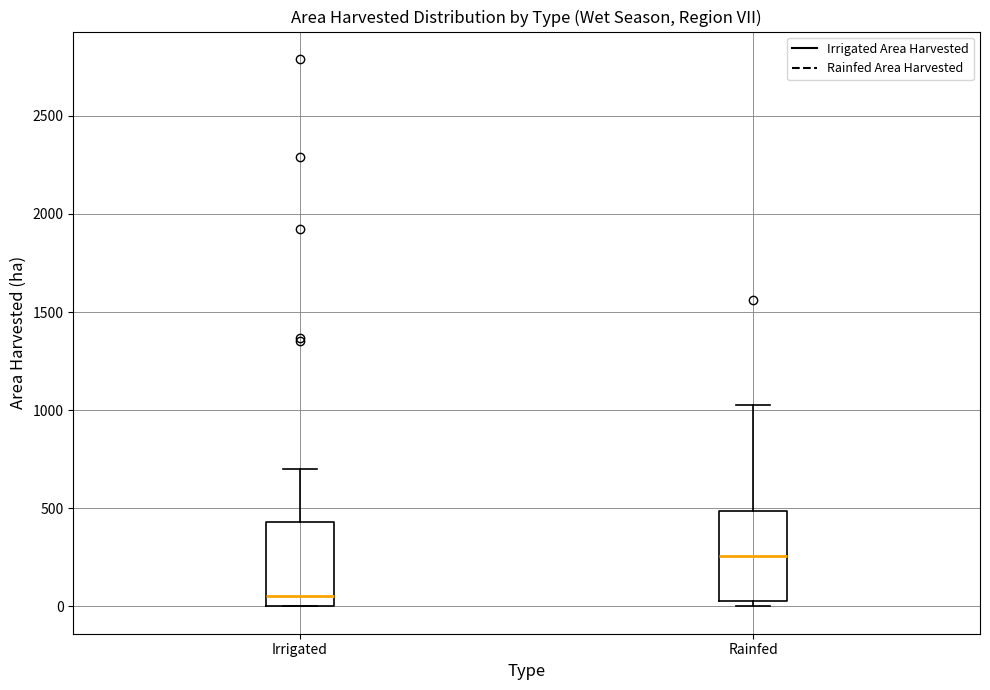

Reading left to right, transcribe this box plot: for each box, give where its median line is, the range the box spans, and where its two whiskers end, as read against the y-axis. The values are not printed on the chart, so give them approximately, as read against the axis.

Irrigated: median 50, box 0 to 450, whiskers 0 to 700
Rainfed: median 250, box 50 to 500, whiskers 0 to 1000